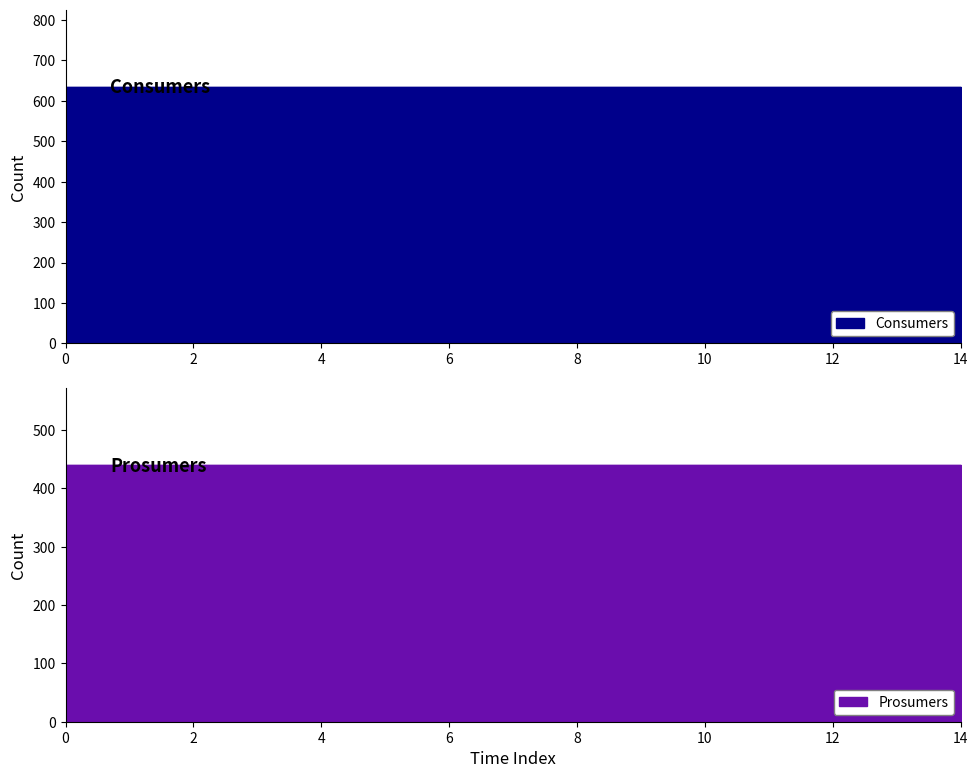

Which series has the widest spread of values?

Consumers